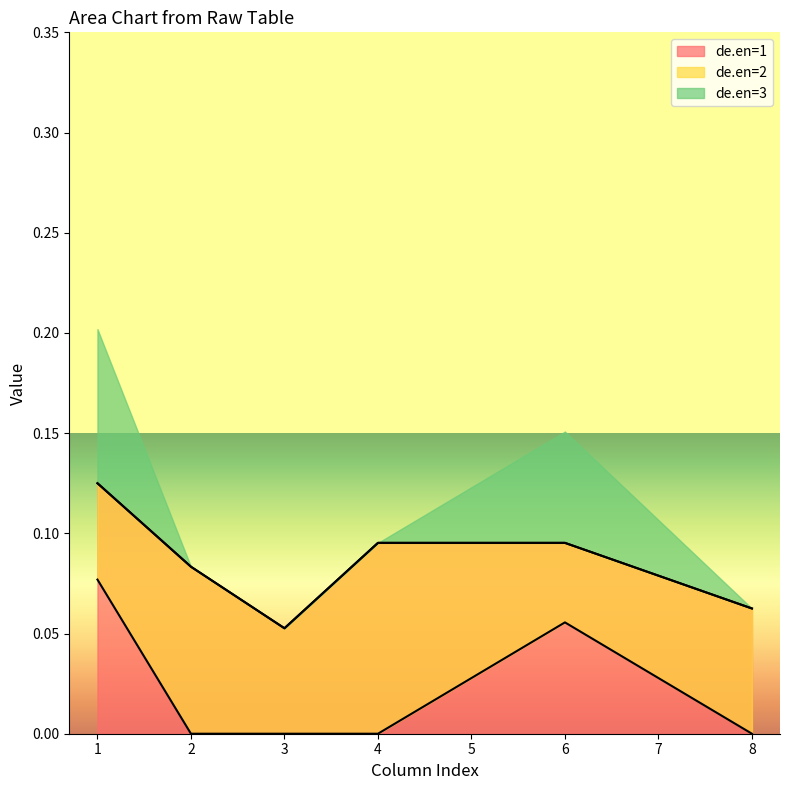

At which label does de.en=1 reach its minimum?

3